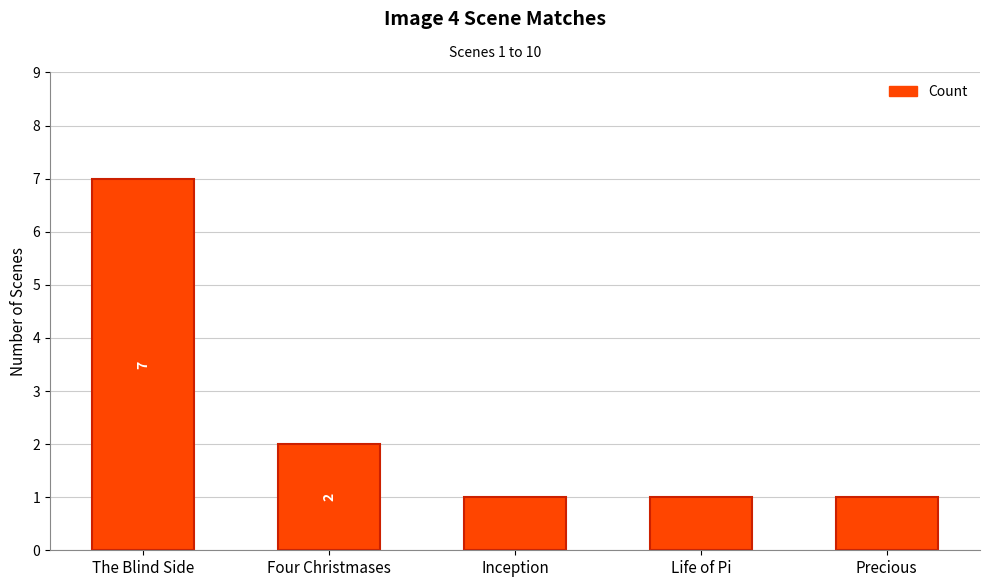

What is the greatest value displayed?

7